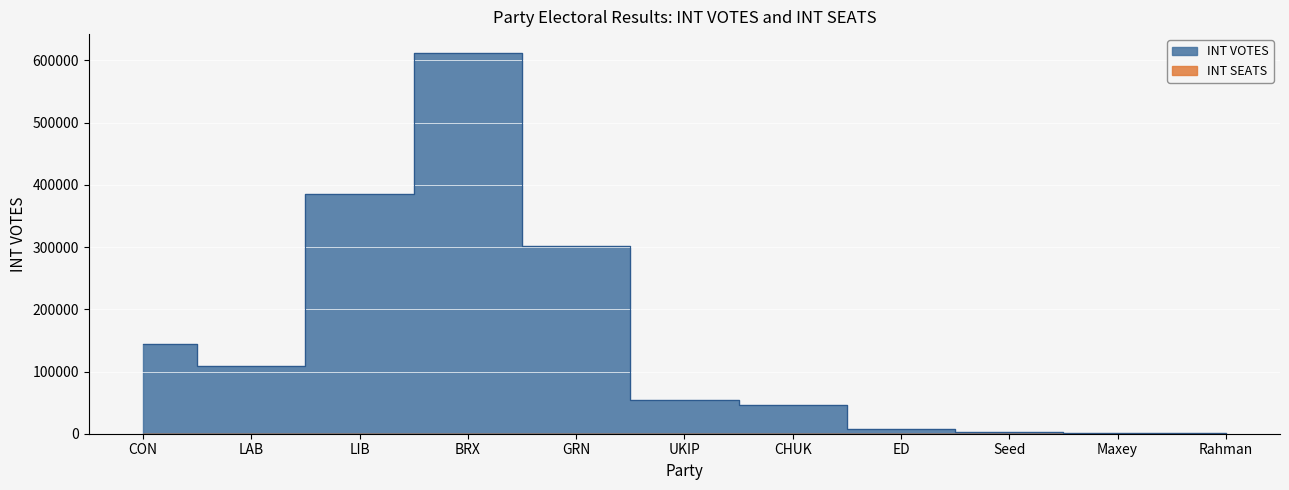

Where is the data nearest to the value 306248?

GRN